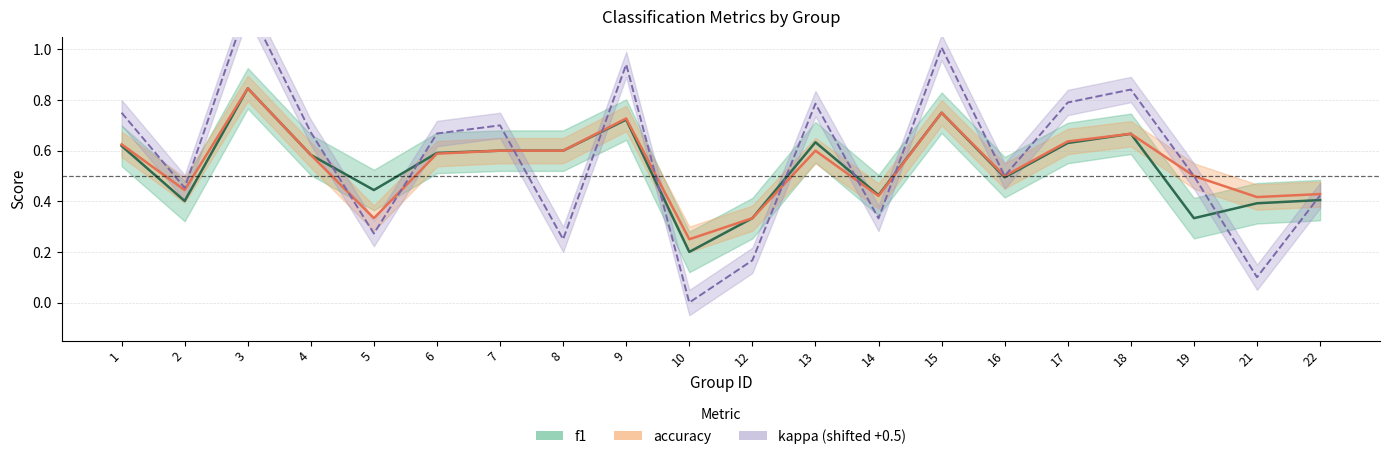

True or false: accuracy and f1 cross at least once.

False